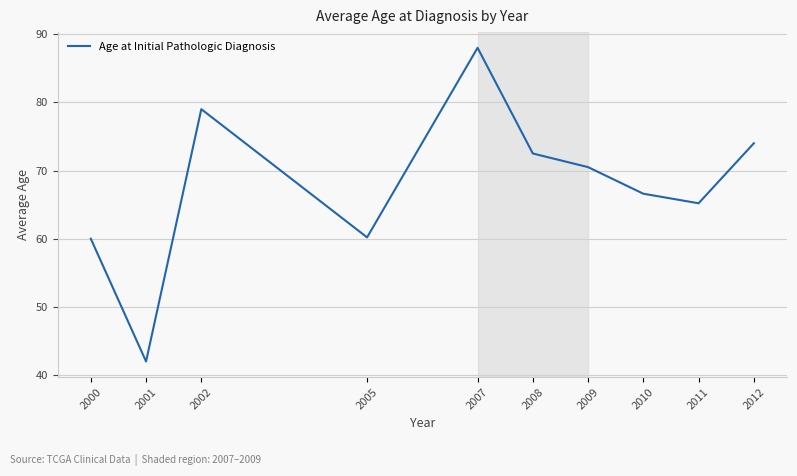

Is it true that the value at 2005 is 60.2?

True